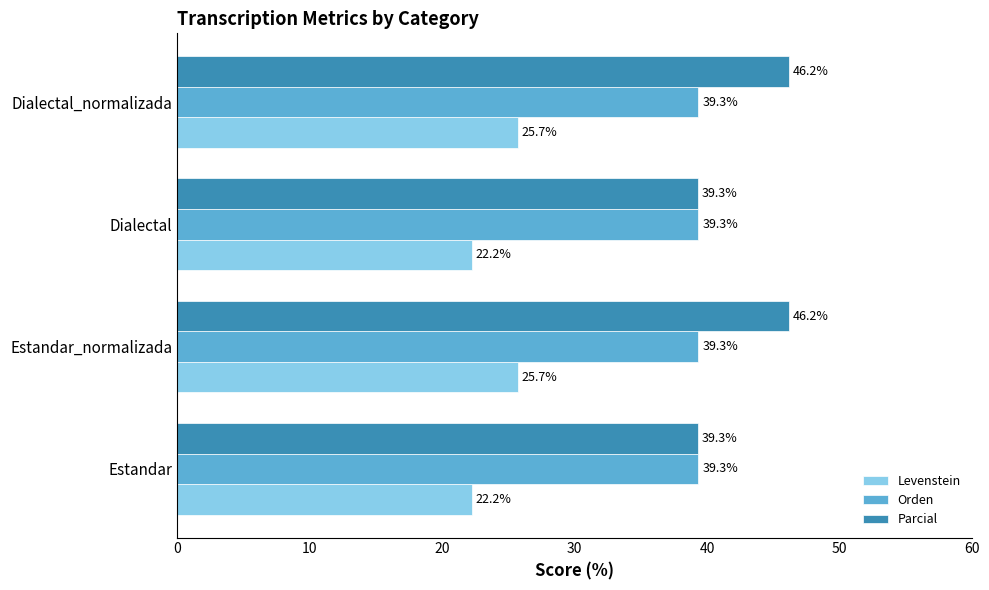

What is the average value of the Parcial series?

42.7